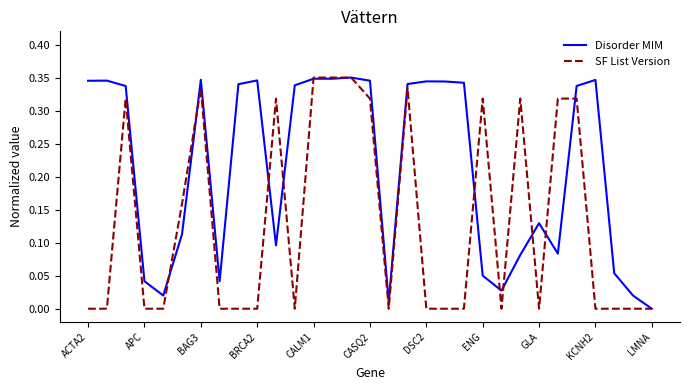

Which series has the largest total across all categories?

Disorder MIM